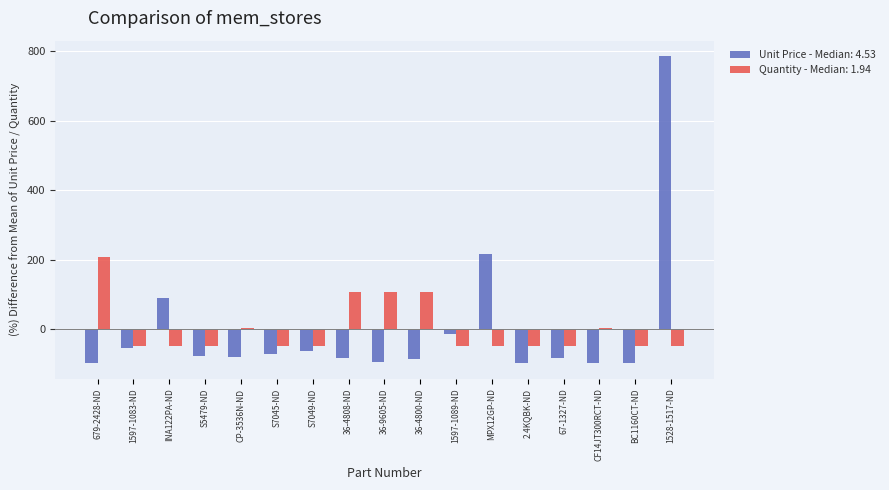

List the series in order of their peak value, highest first.

Unit Price - Median: 4.53, Quantity - Median: 1.94